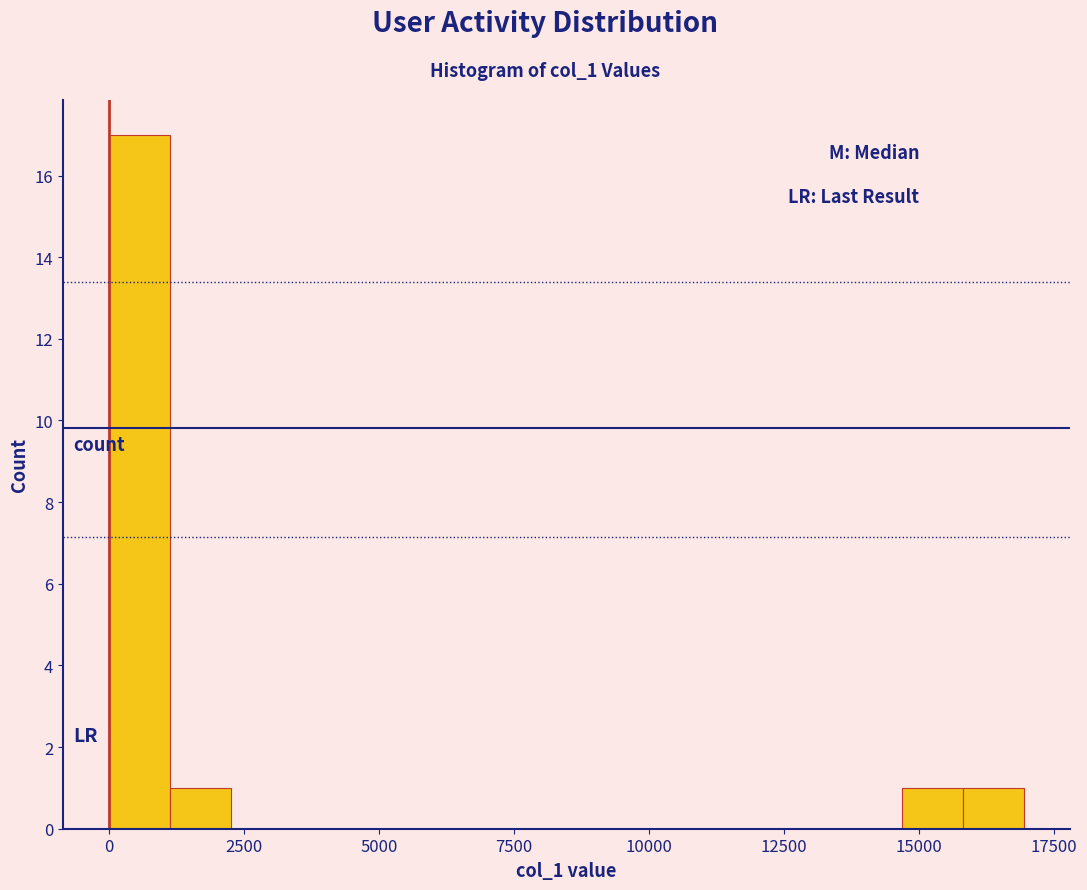

Around what value on the x-axis is the tallest bar? Give the approximate position of its centre, as read against the axis.

500